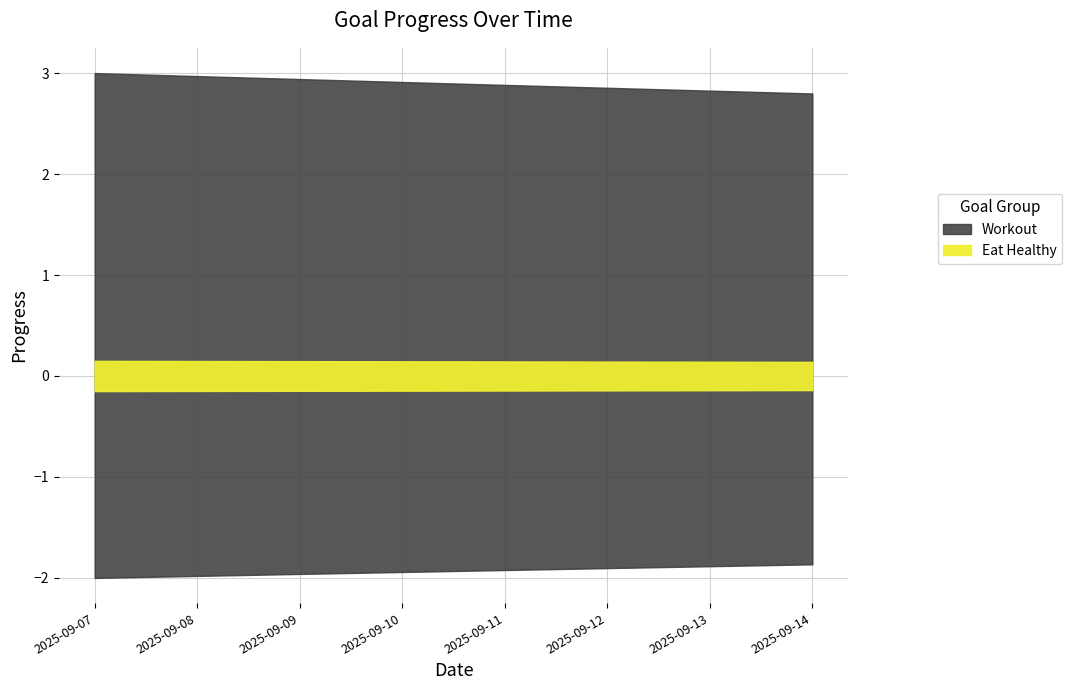

True or false: Eat Healthy and Workout intersect in this chart.

False